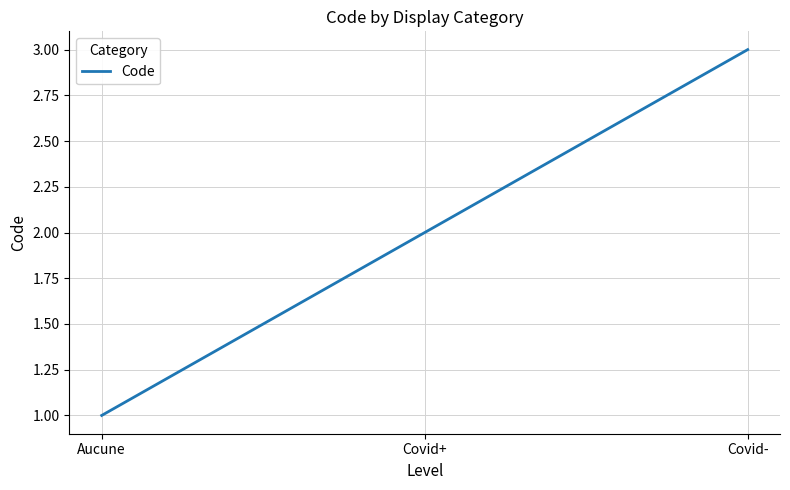

What is the sum of all values?

6